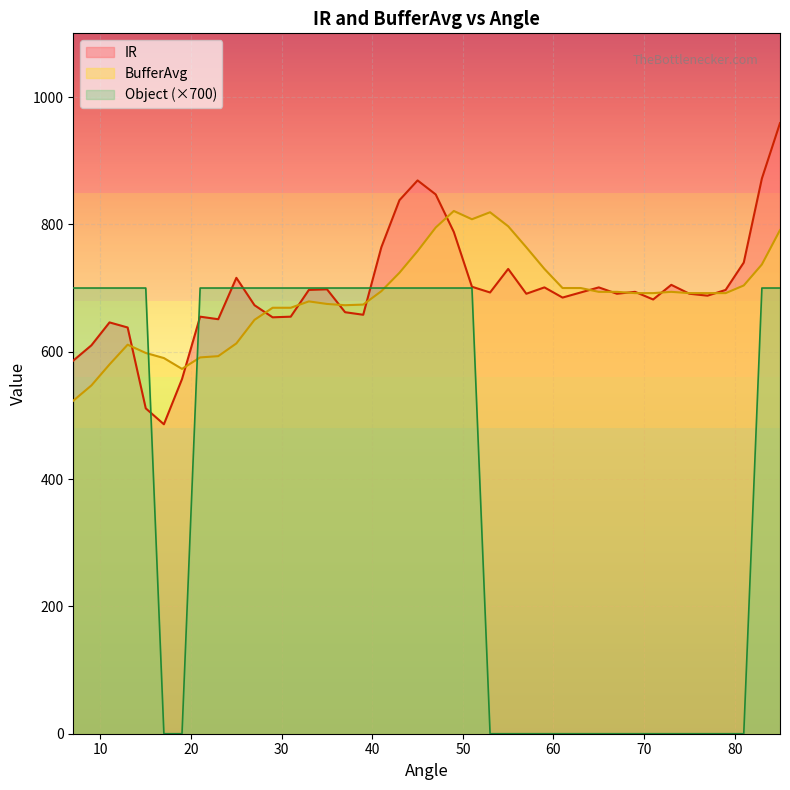

What is the value of the IR point at the 30th from the left?

701